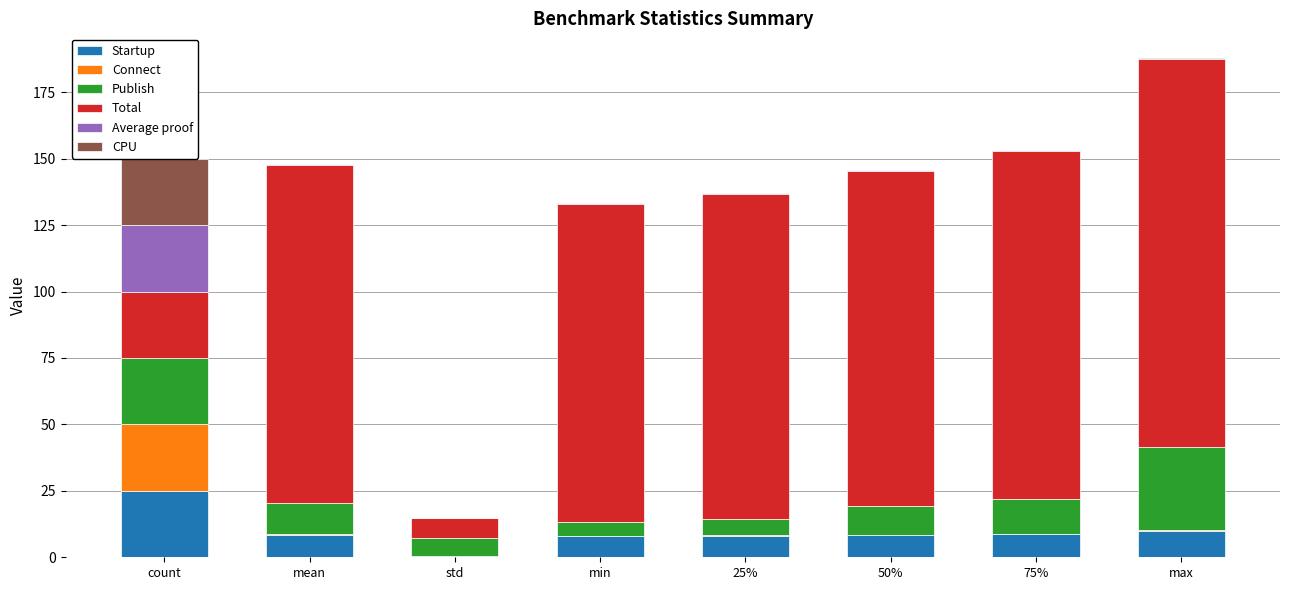

Which has a higher value, min or 25%?

25%